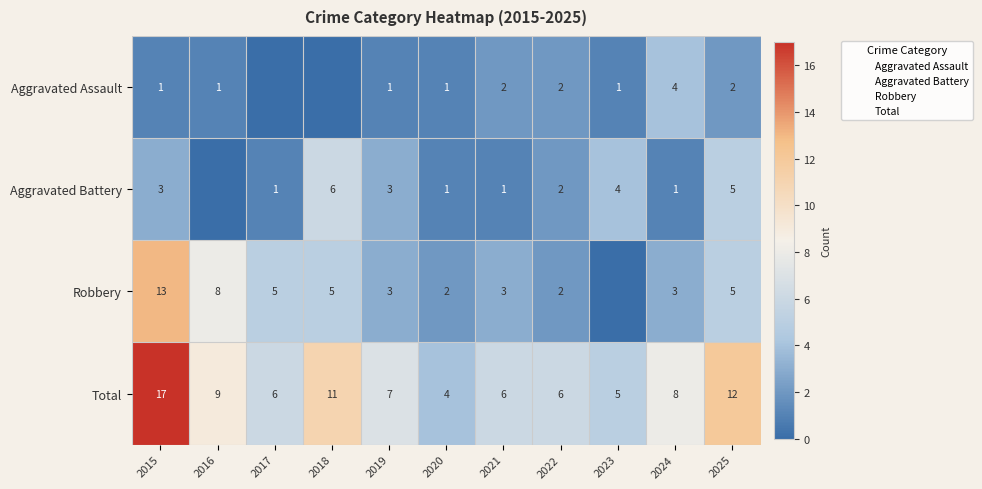

Rank the series by their average value, from lowest to highest.

Aggravated Assault, Aggravated Battery, Robbery, Total